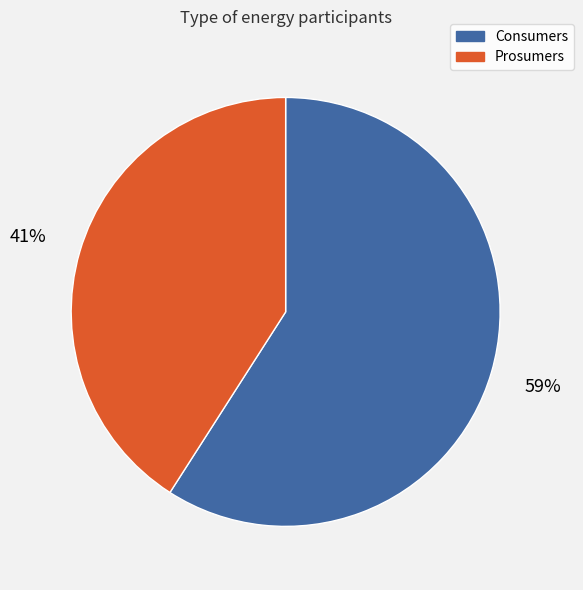

Rank the categories by value from highest to lowest.

Consumers, Prosumers